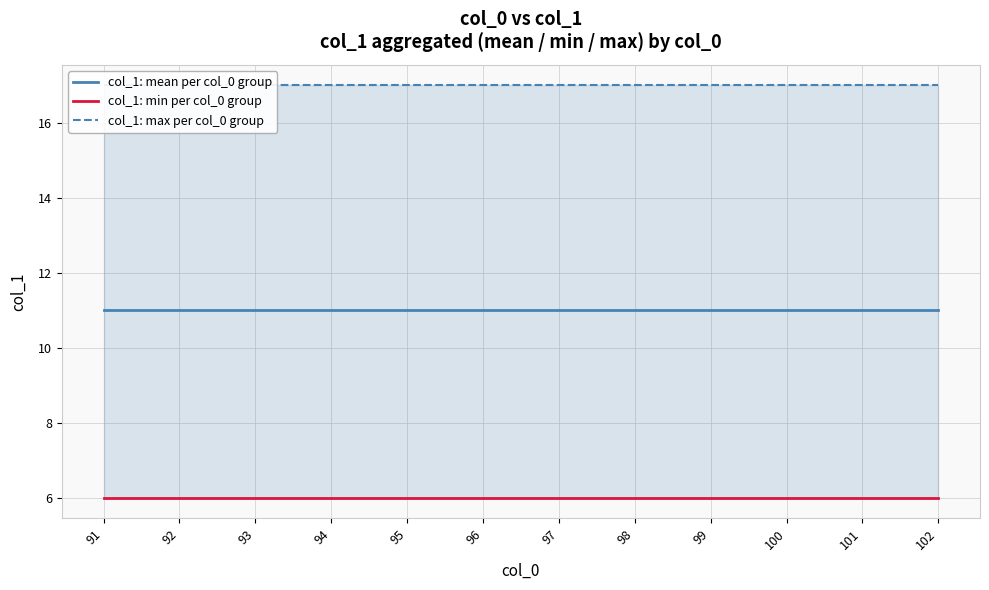

What is the difference between the highest and lowest values at 102?

11